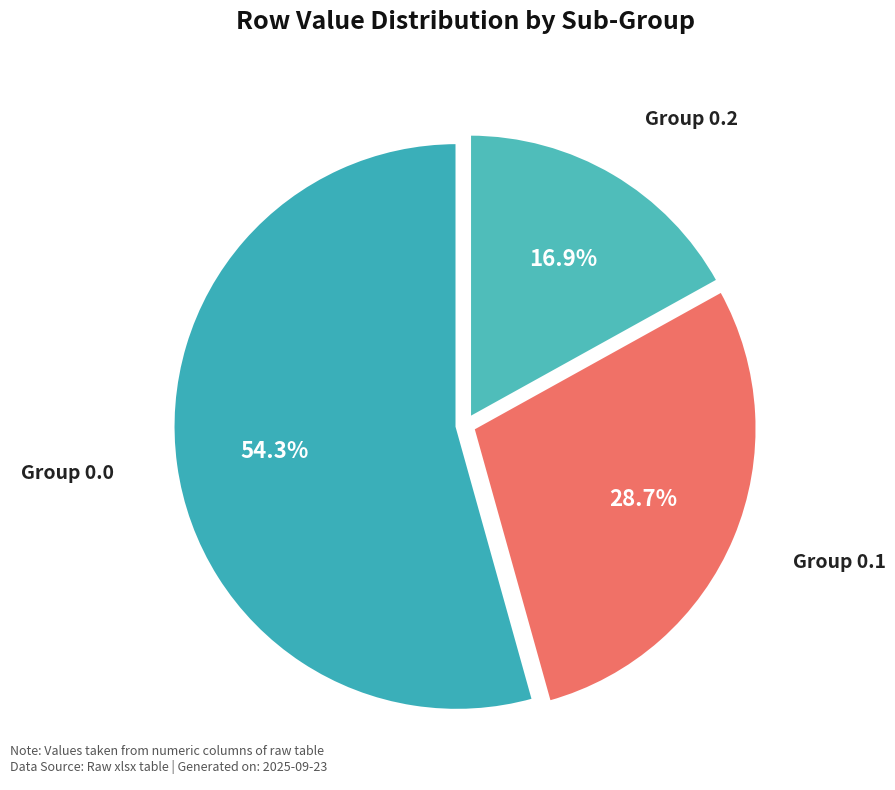

Which has a higher value, Group 0.2 or Group 0.1?

Group 0.1